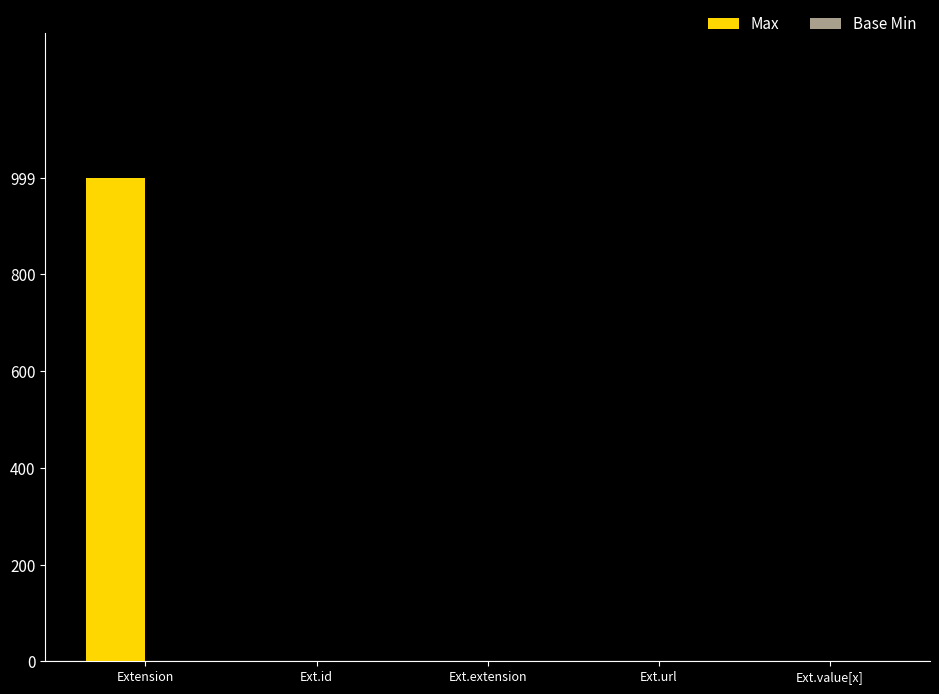

Which series has the largest total across all categories?

Max